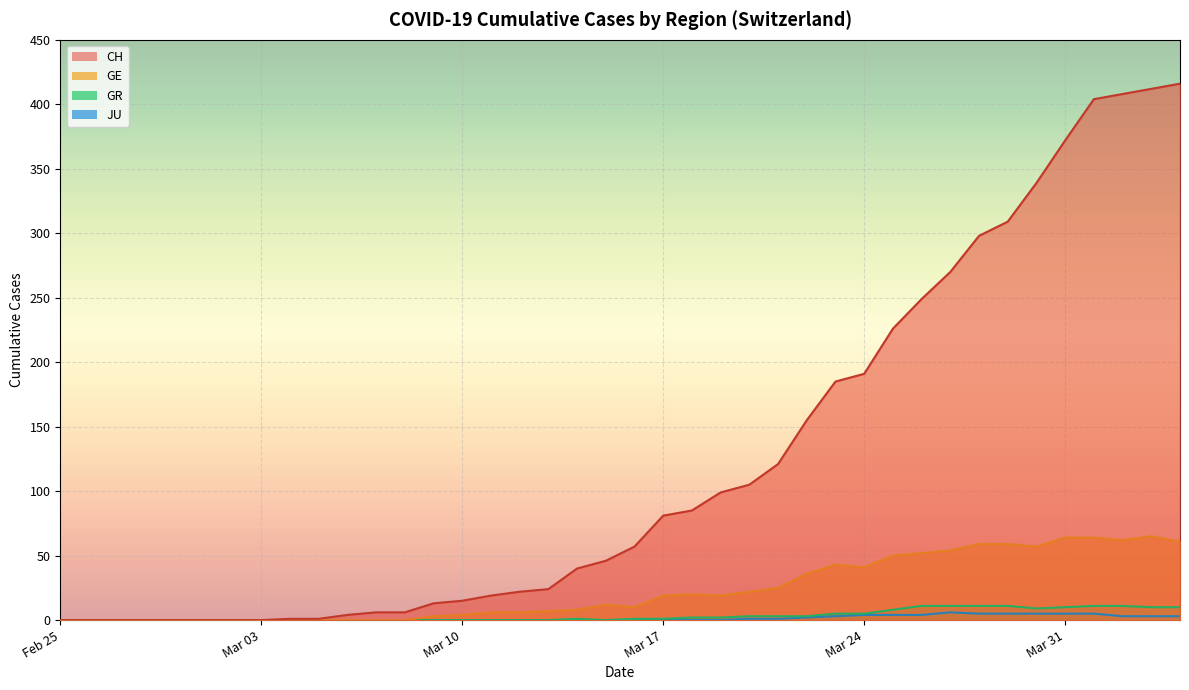

What is the difference between the GR values at 2020-03-22 and 2020-04-04?

7